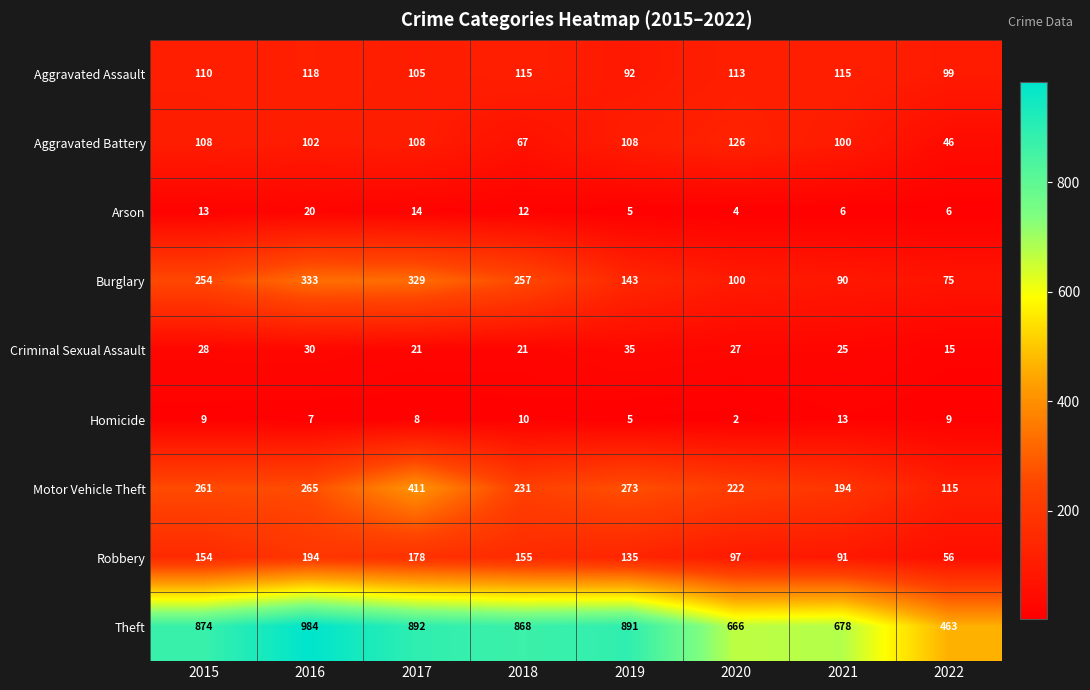

What is the difference between the maximum and second lowest values in the Aggravated Battery series?

59